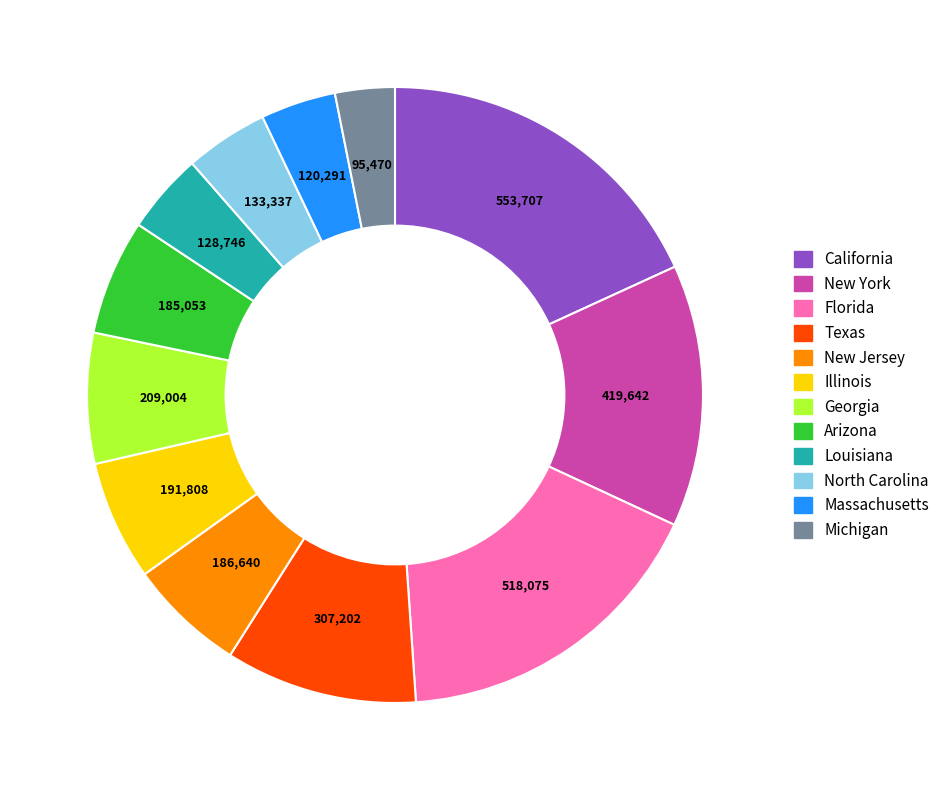

Combined, do Arizona and Georgia account for over 50%?

No